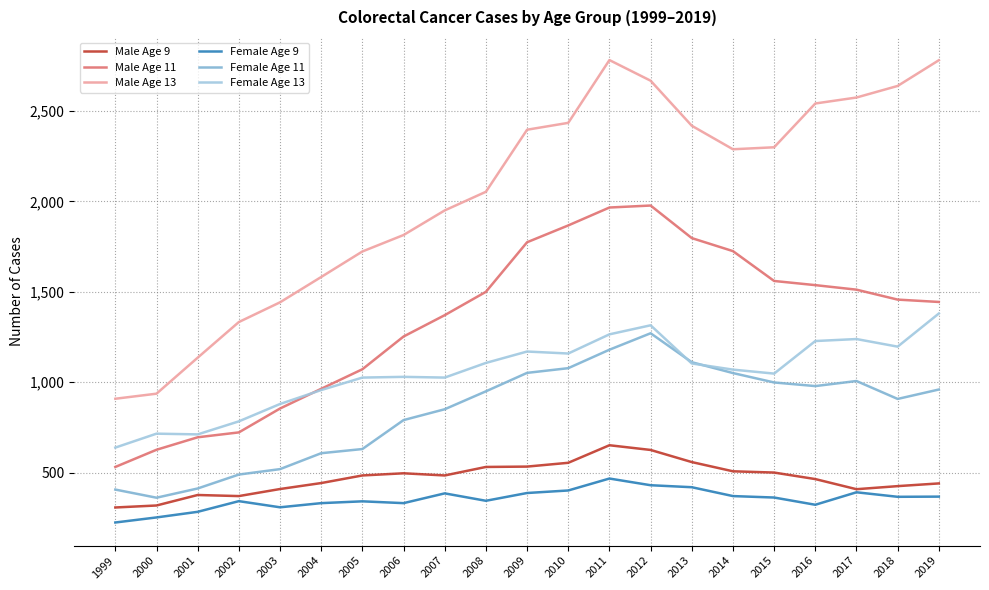

At which label is Male Age 13 closest to 1845?

2006